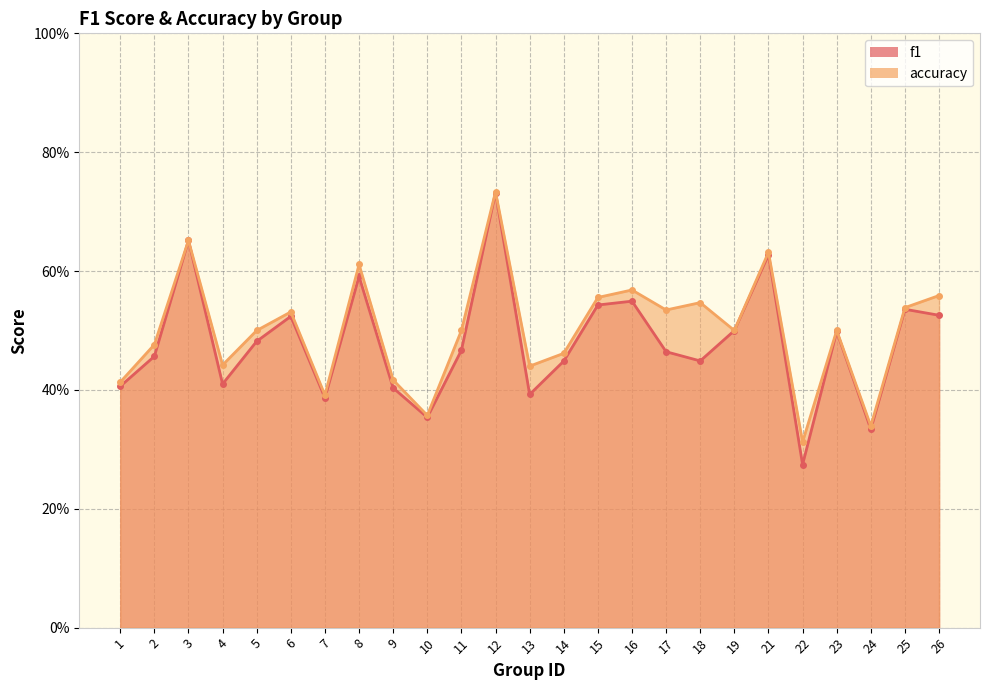

Does the chart display data point markers on the line(s)?

Yes